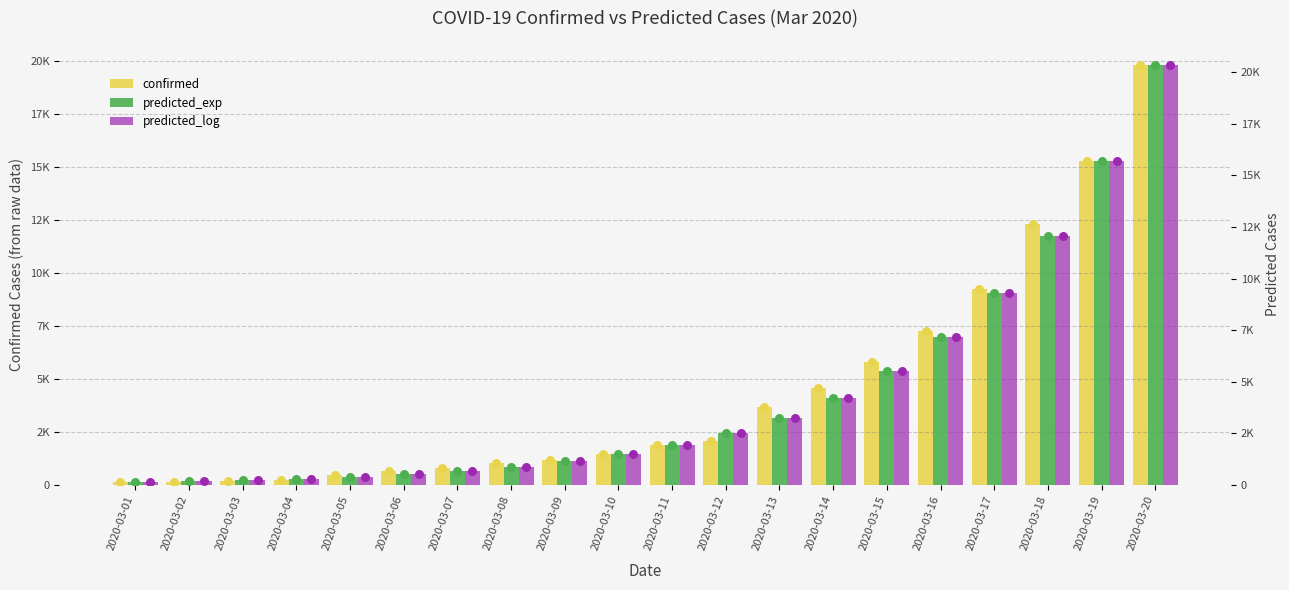

Which series has the widest spread of Y values?

predicted_exp